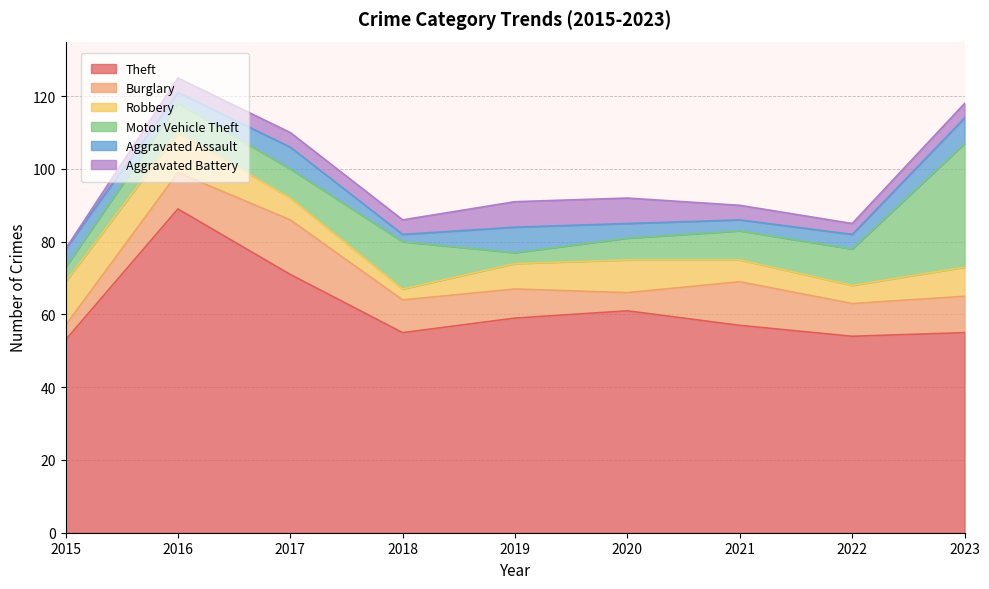

What is the total value across all series at 2016?

125